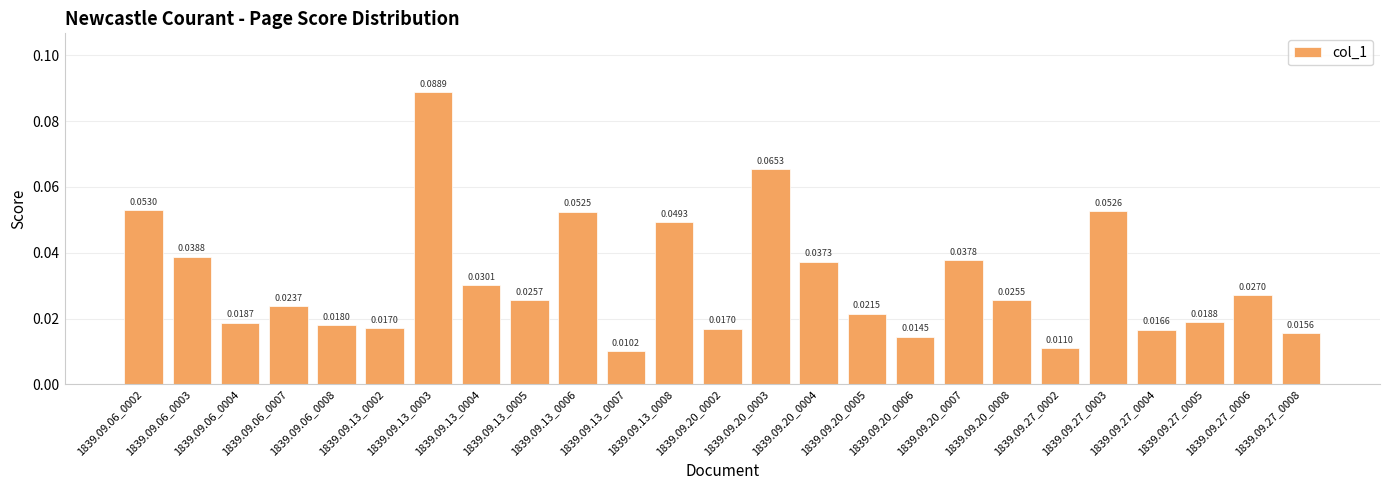

What is the label of the 16th bar from the left?

1839.09.20_0005